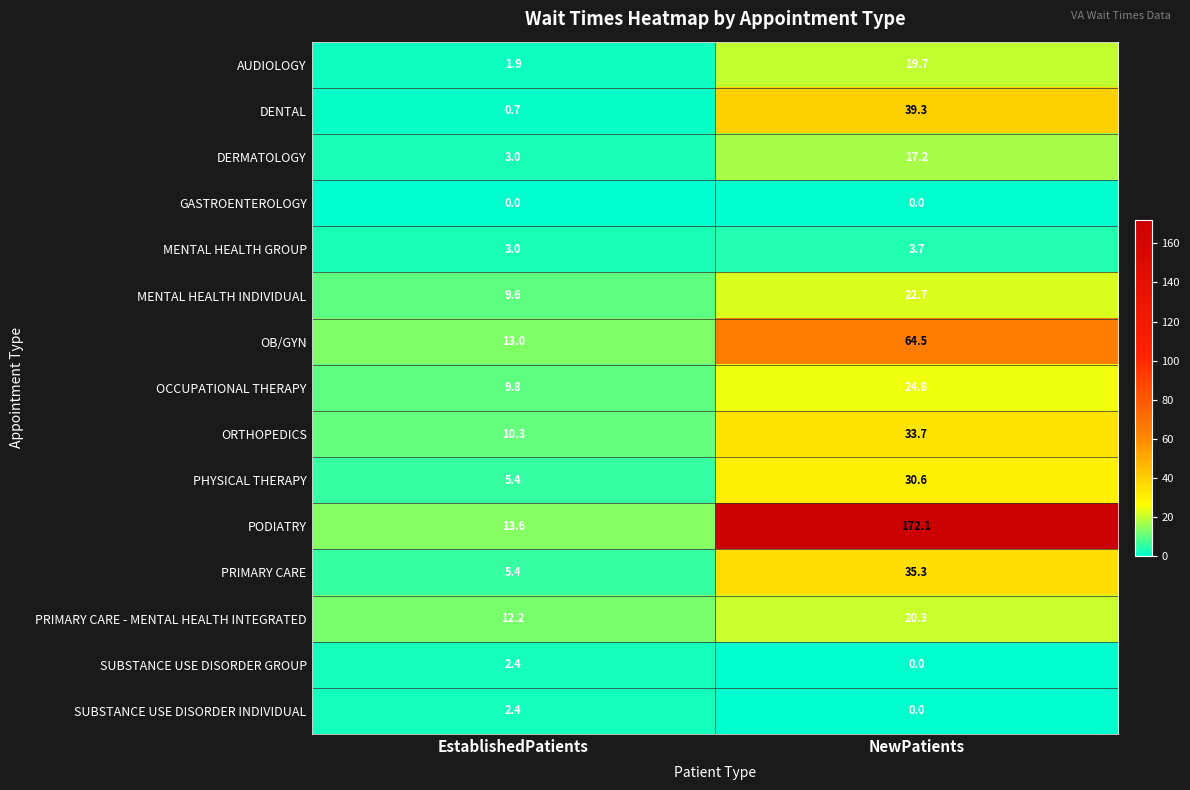

The value of SUBSTANCE USE DISORDER INDIVIDUAL at EstablishedPatients is 2.4. True or false?

True